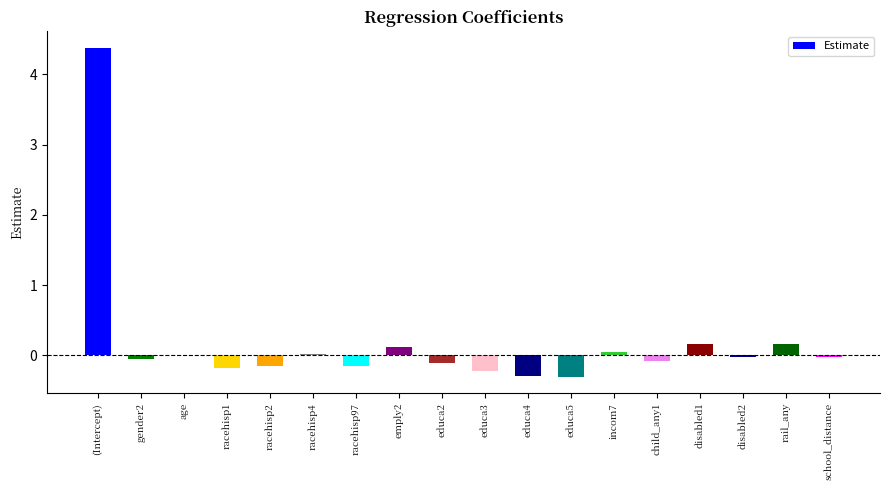

Read the value at (Intercept).

4.4